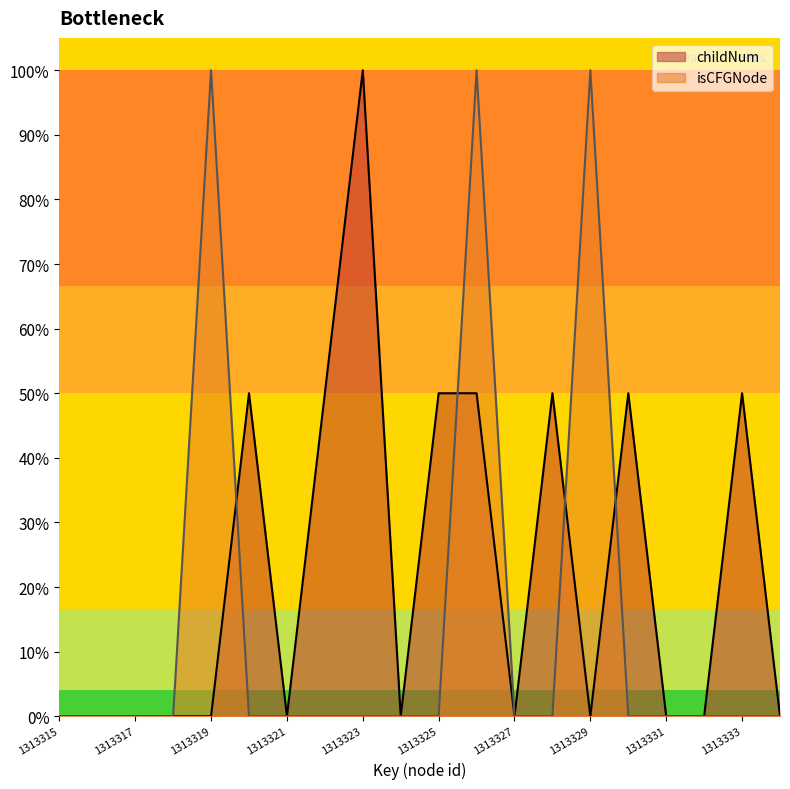

Is it true that childNum equals -0.6 at 1313329?

False